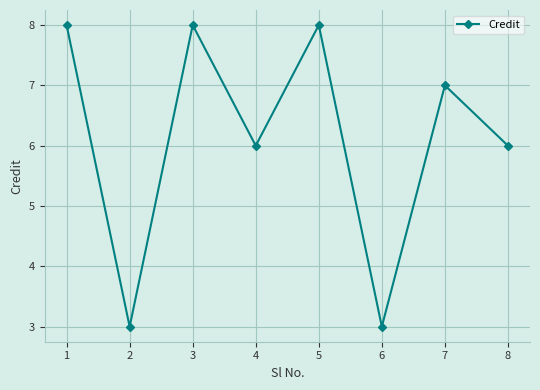

Reading left to right, list all the values displayed in this chart.

8	3	8	6	8	3	7	6